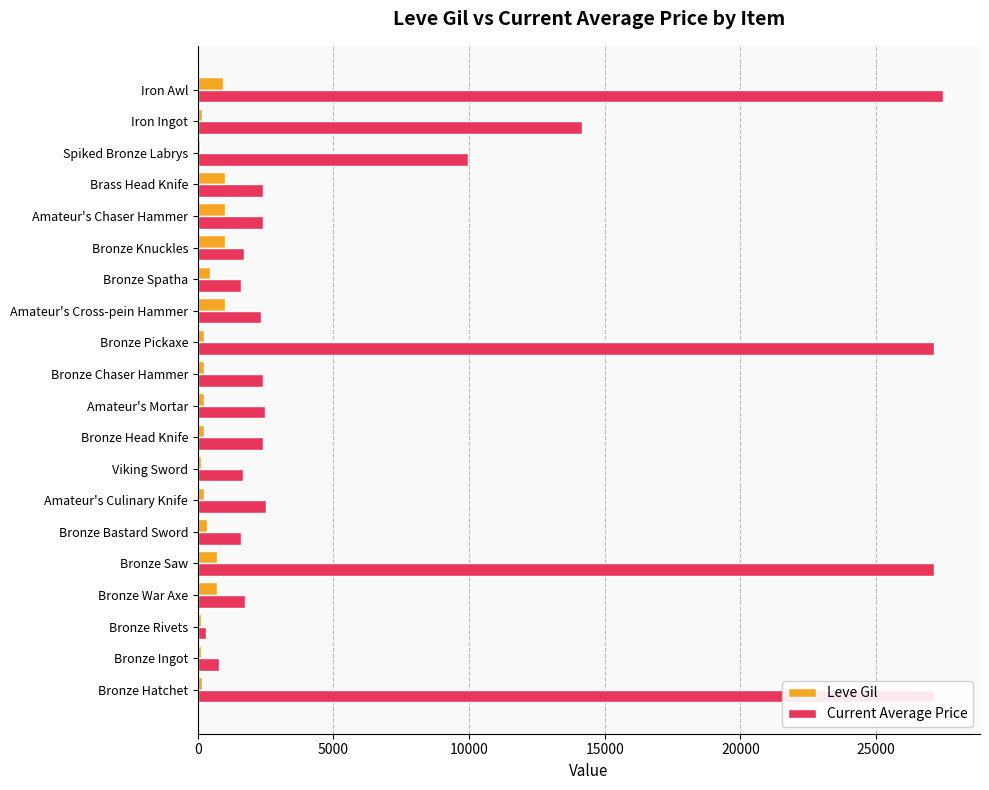

What are all the series names shown in the legend?

Leve Gil, Current Average Price